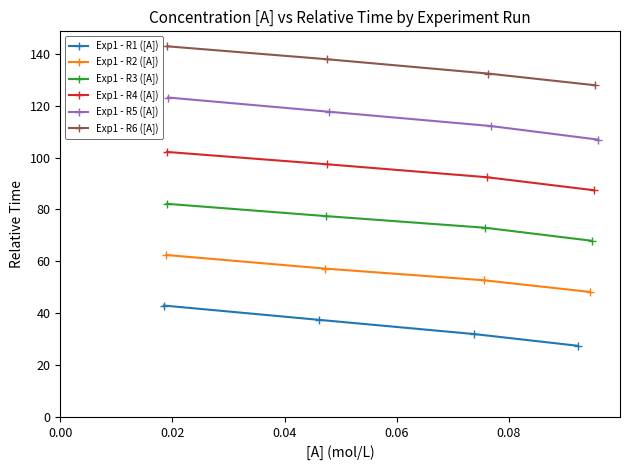

What is the maximum value for Exp1 - R1 ([A])?

42.9